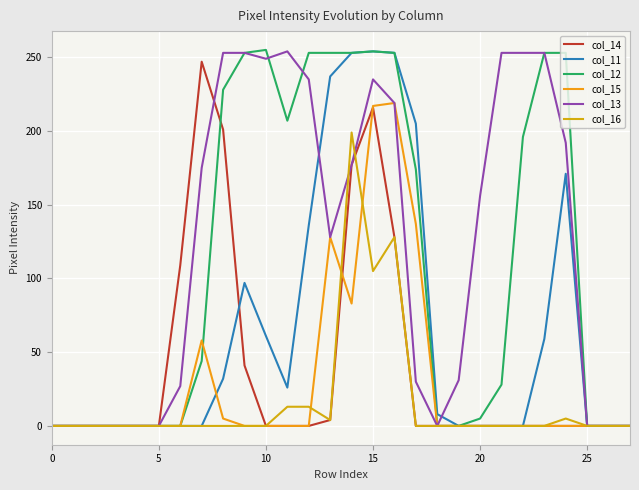

At which category does col_13 reach its first local peak?

11